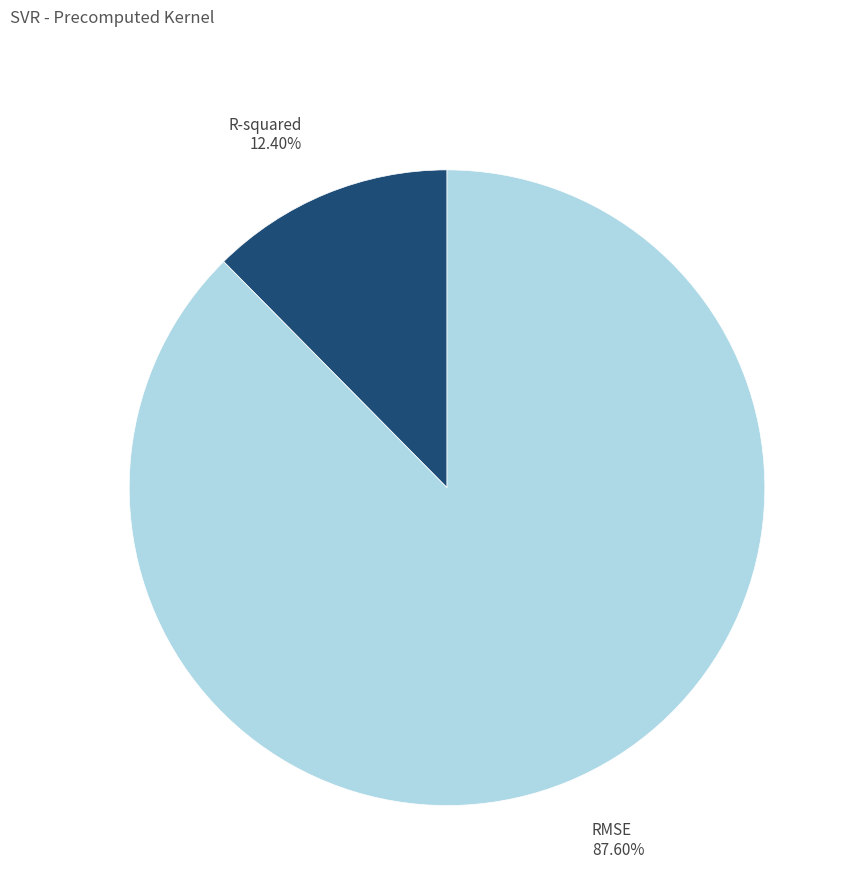

Does any single category account for the majority?

Yes